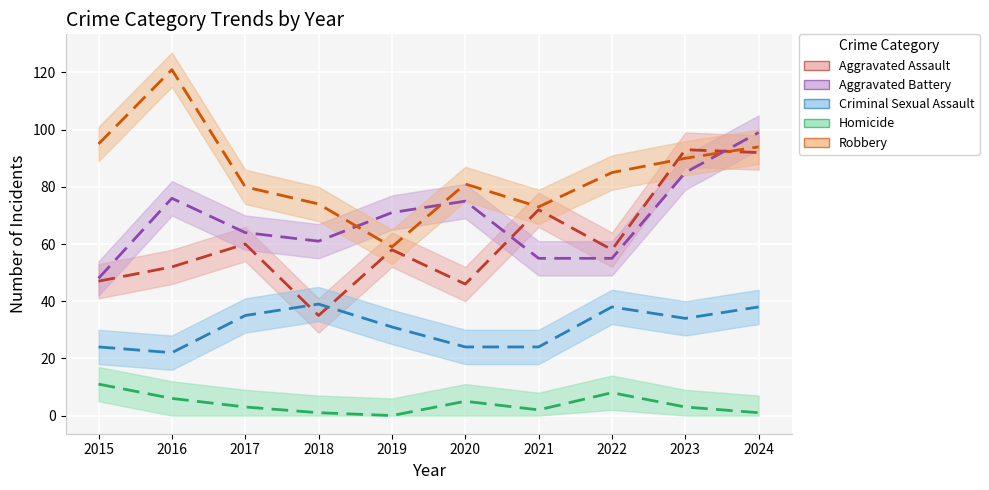

Between 2019 and 2021, which series saw the biggest shift?

Aggravated Battery